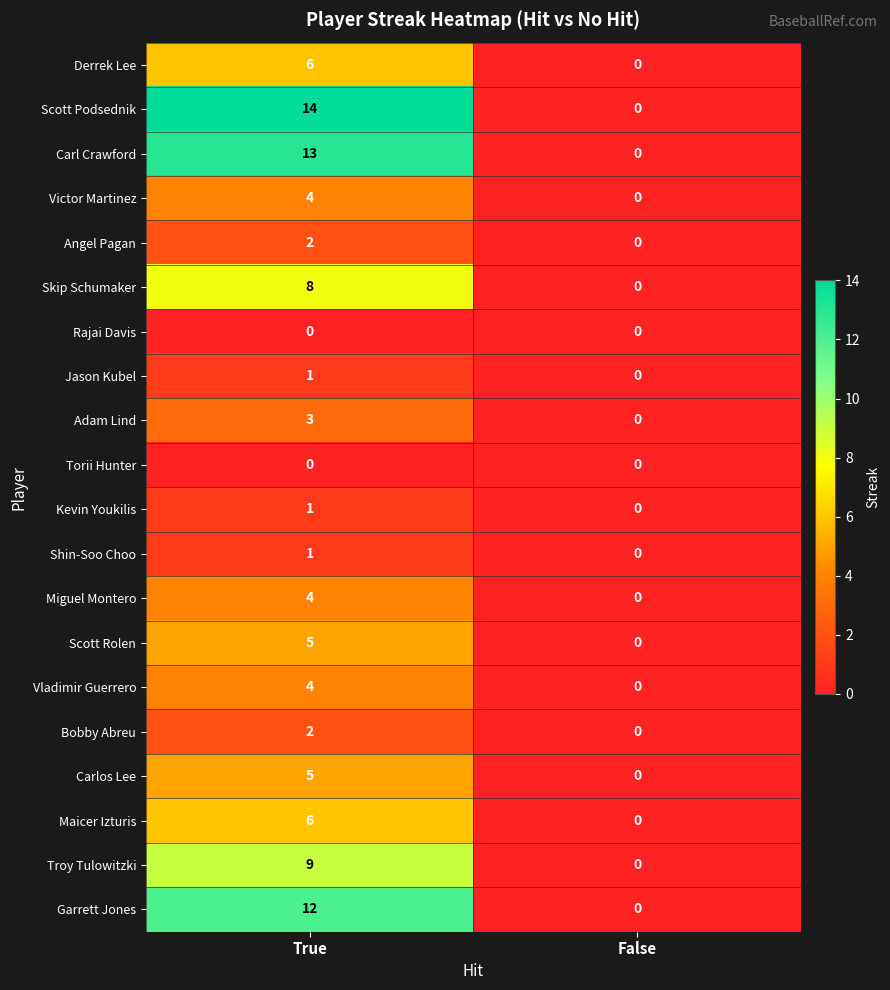

The Carl Crawford series shows 8 at False. True or false?

False